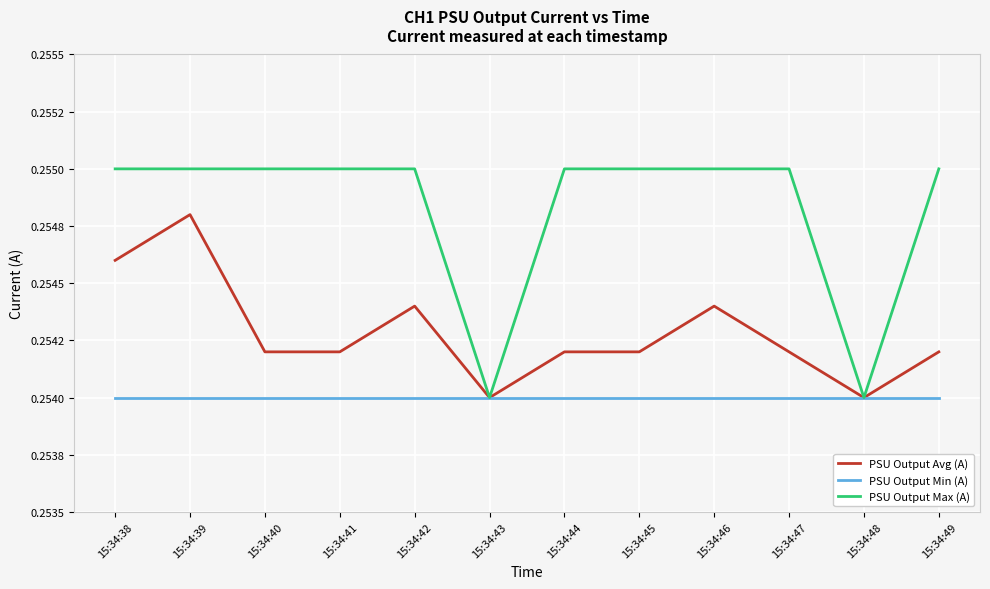

Between 15:34:43 and 15:34:49, which is larger?

15:34:49